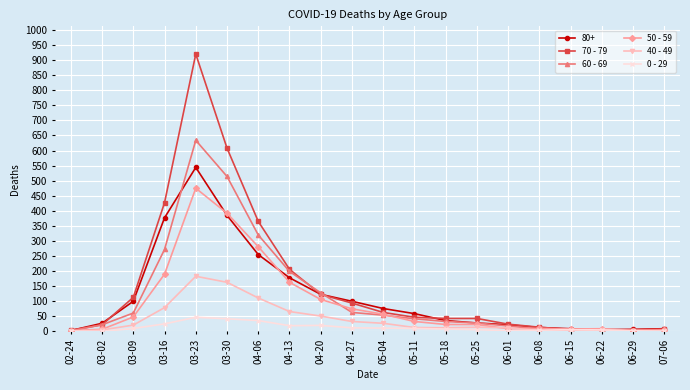

Which series has the largest total across all categories?

70 - 79